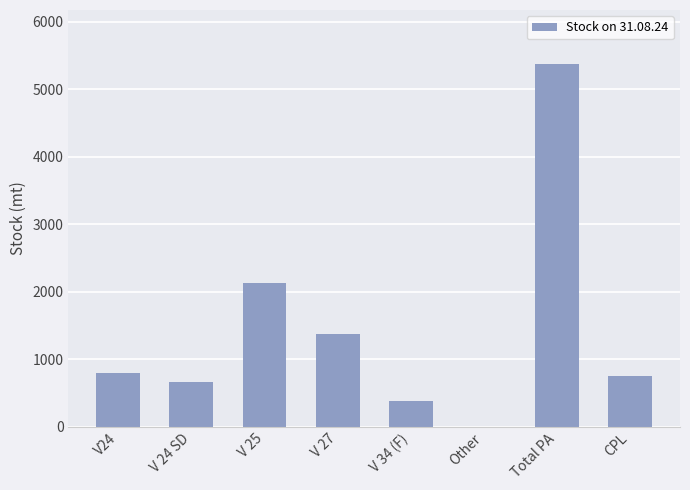

At which label is the value closest to 2685?

V 25